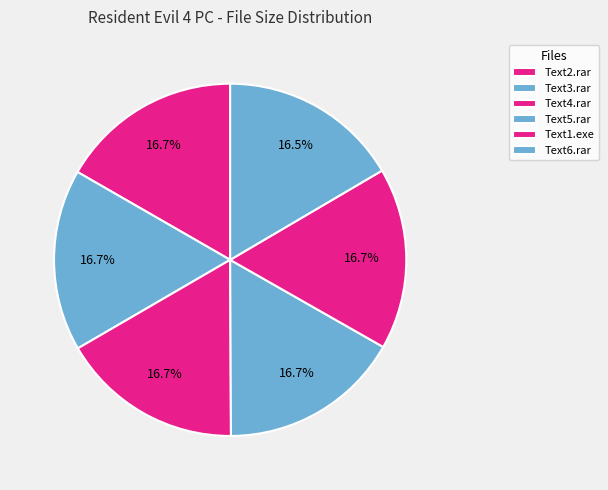

What is the smallest slice in the pie chart?

Text6.rar